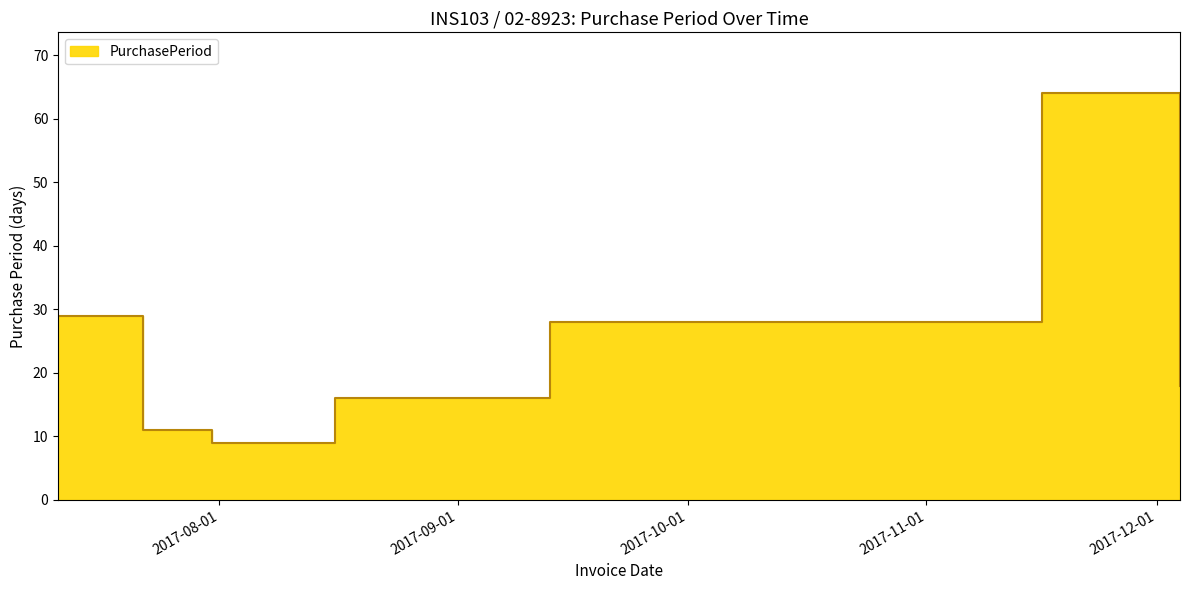

What is the average value?

25